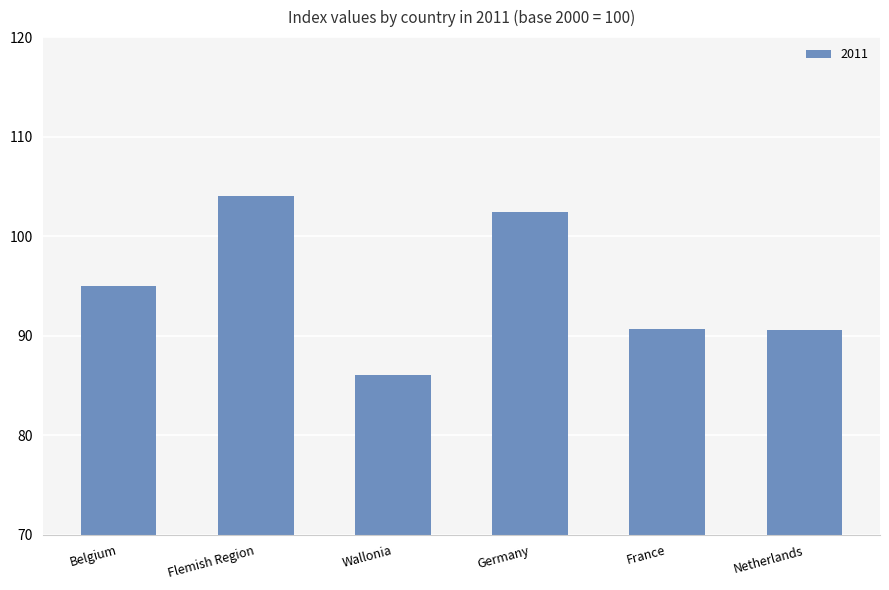

What is the smallest value displayed?

86.0